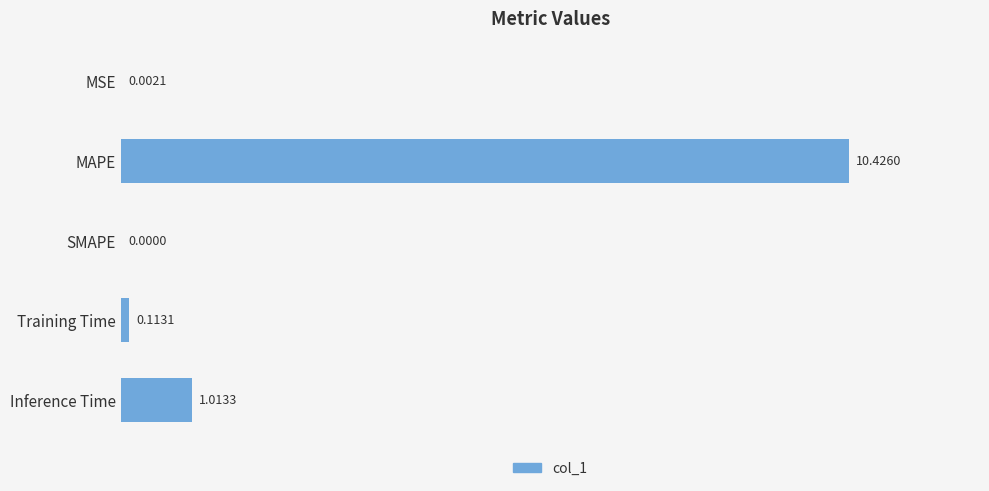

Between SMAPE and Inference Time, which is larger?

Inference Time